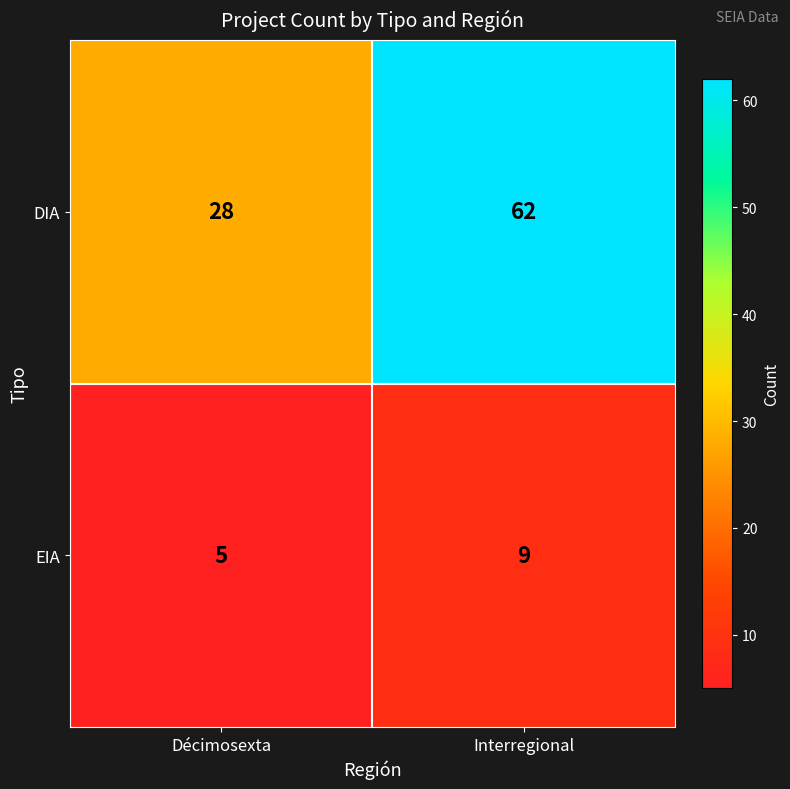

How many values in the EIA series are below 9?

1